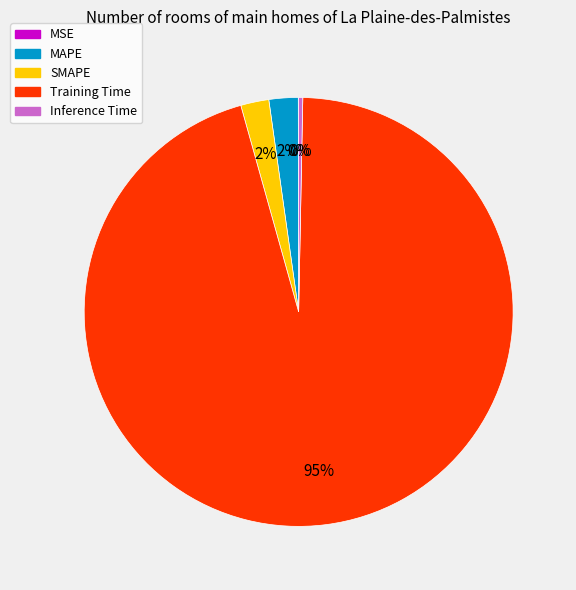

Combined, do Inference Time and MAPE account for over 50%?

No